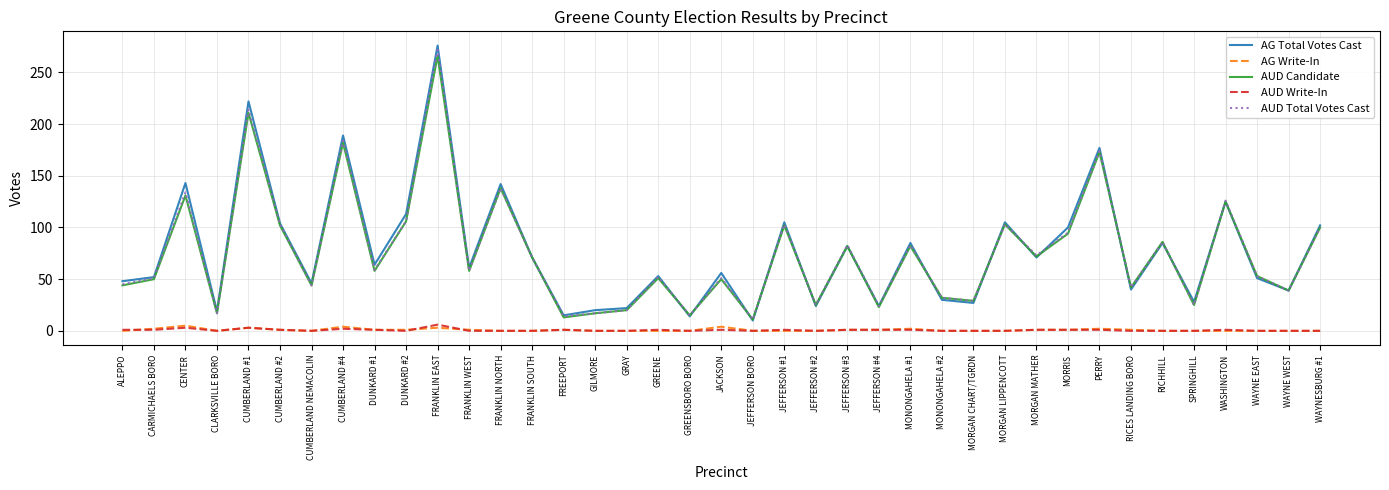

True or false: AG Write-In and AUD Total Votes Cast intersect in this chart.

False